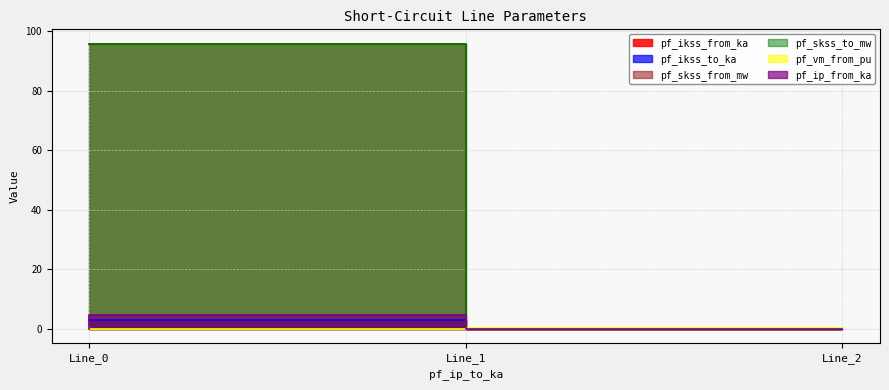

How many values in the pf_skss_to_mw series are below 95?

1